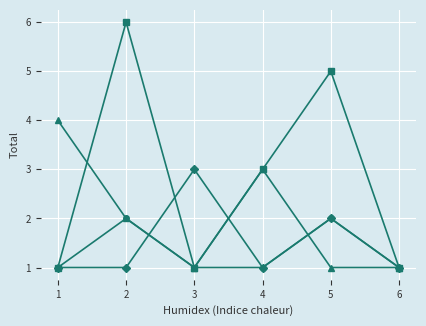

What is the maximum value shown in the chart?

6